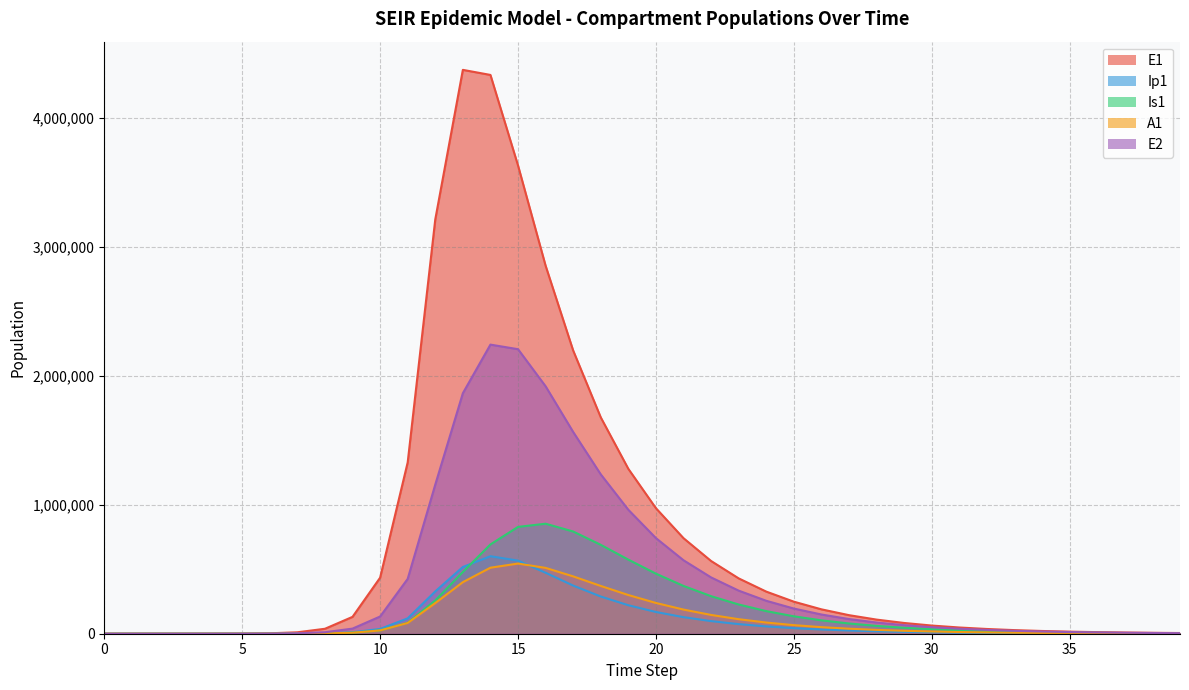

What are all the series names shown in the legend?

E1, Ip1, Is1, A1, E2